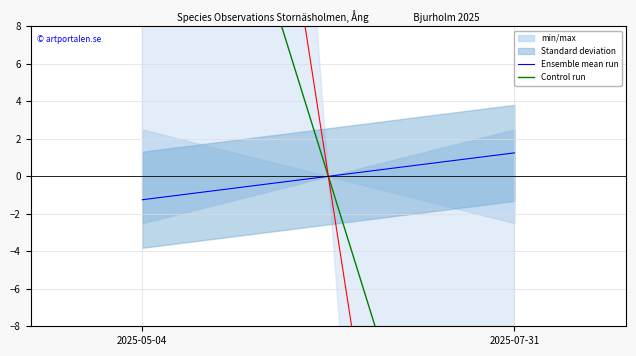

At 2025-05-04, list the series in order from largest to smallest.

Control run, Ensemble mean run